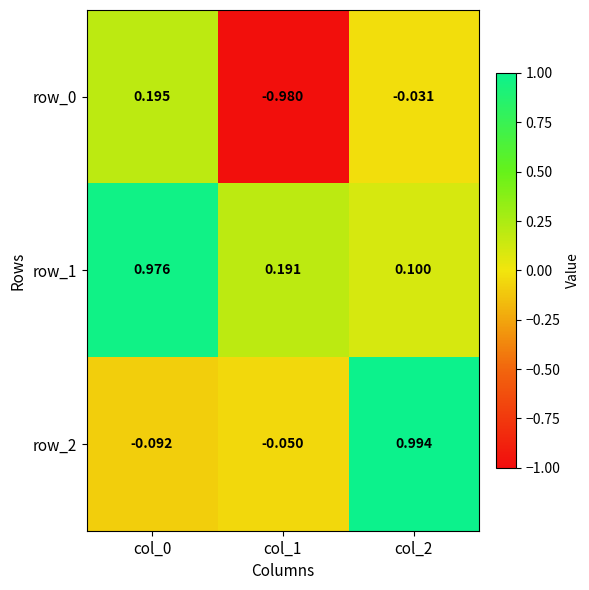

Count the number of data series in this chart.

3